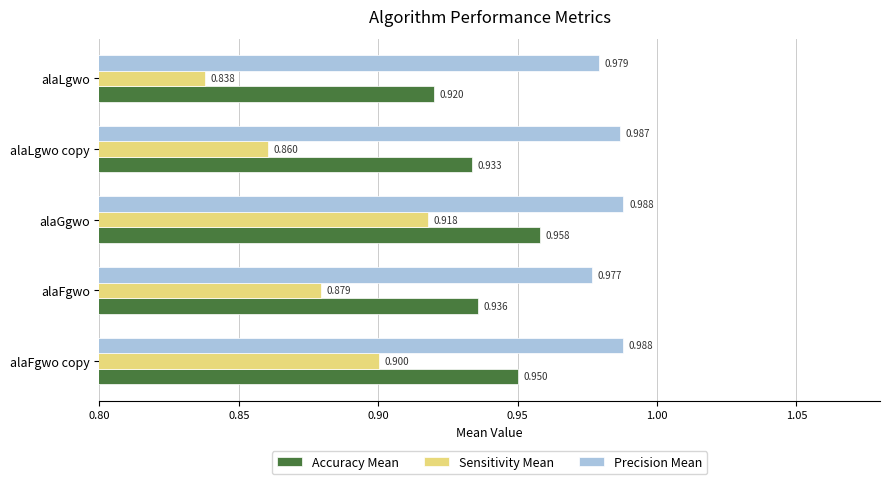

Which series has the largest total across all categories?

Precision Mean